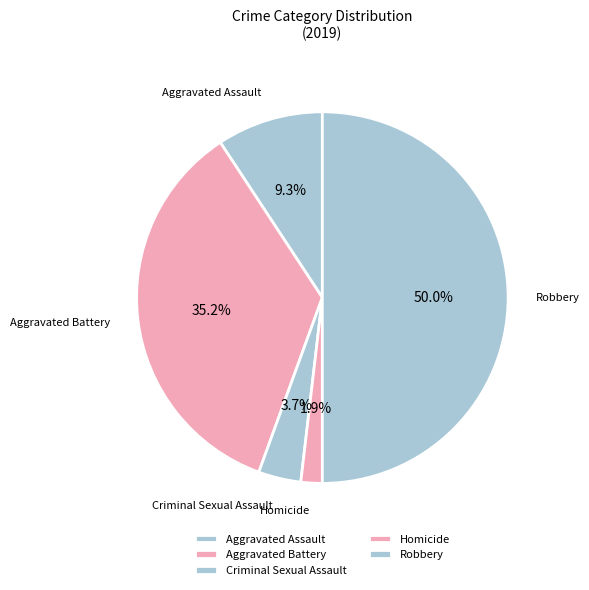

Which has a higher value, Robbery or Criminal Sexual Assault?

Robbery